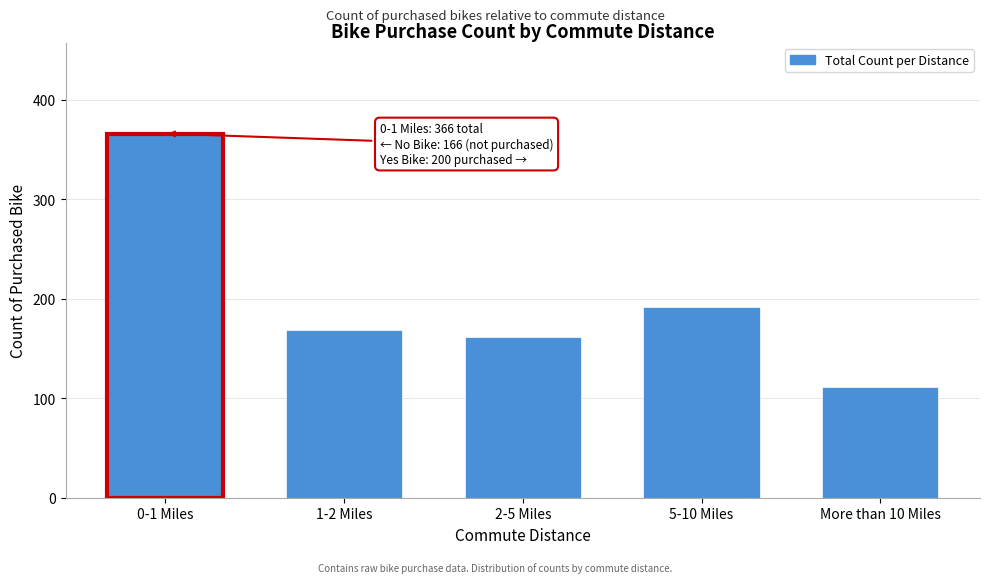

Reading left to right, extract all data points from this chart.

0-1 Miles=366	1-2 Miles=169	2-5 Miles=162	5-10 Miles=192	More than 10 Miles=111